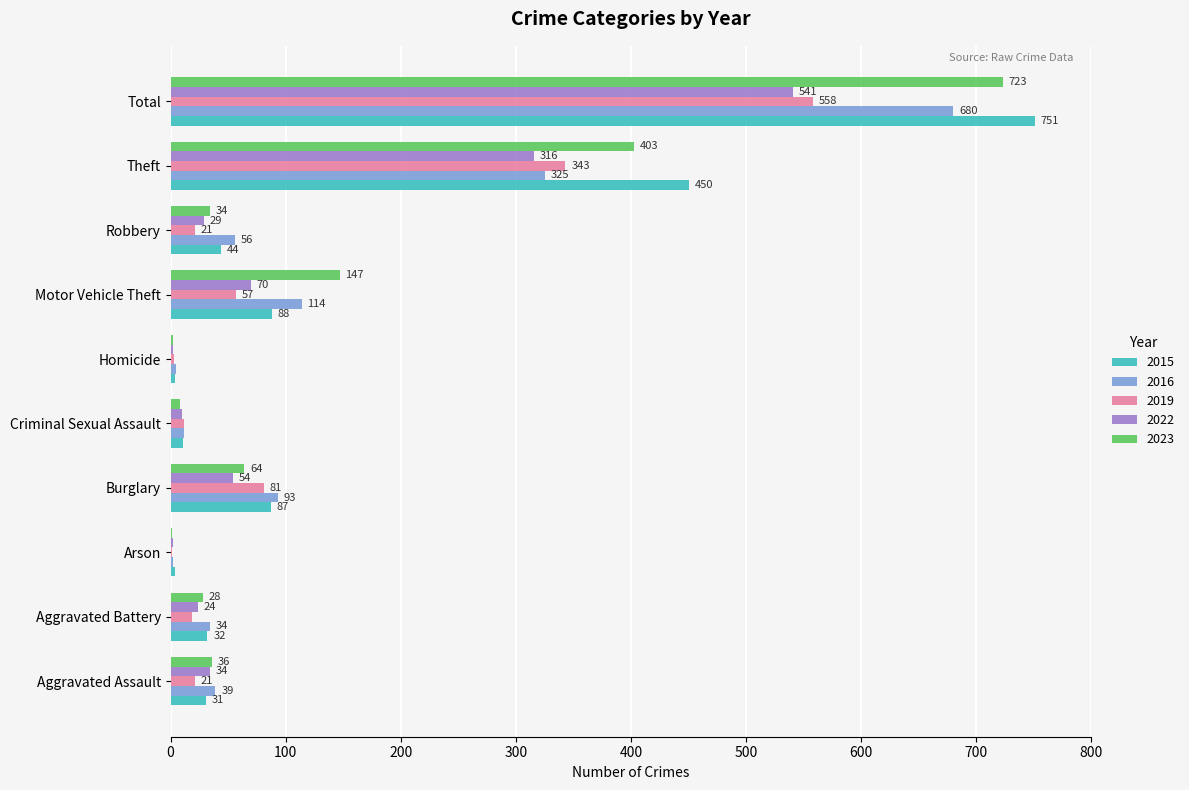

What are all the series names shown in the legend?

2015, 2016, 2019, 2022, 2023